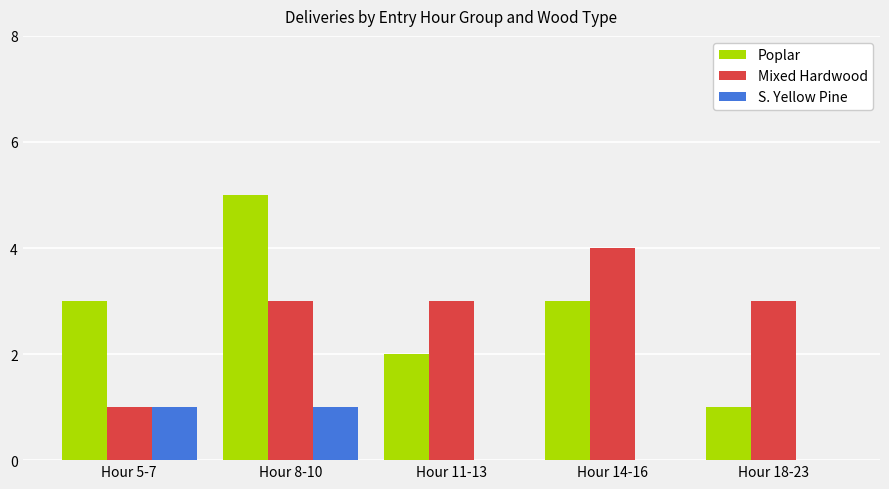

What is the sum of all Poplar values?

14